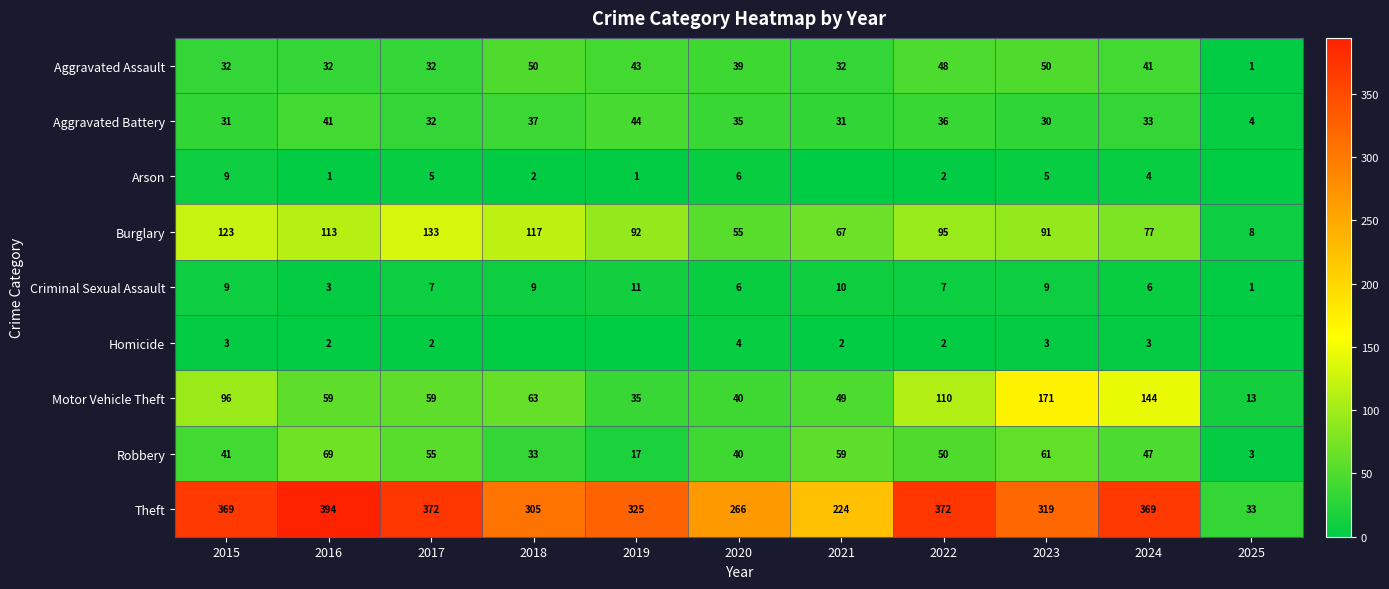

Is it true that Theft equals 224 at 2021?

True